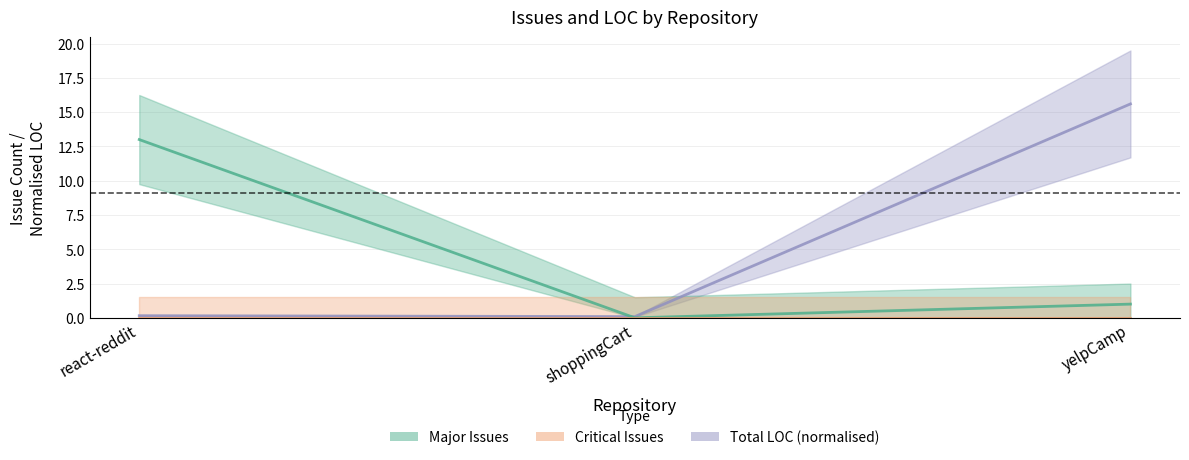

Where does the Major Issues series first go above 1?

react-reddit